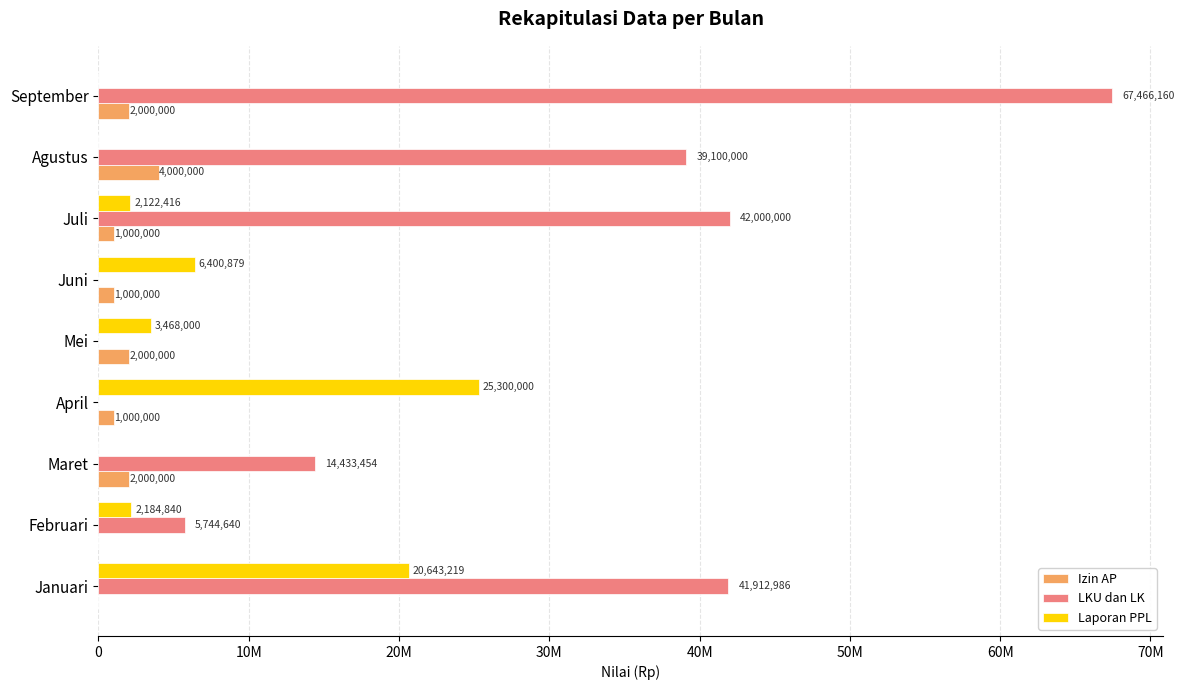

Rank the series by their average value, from highest to lowest.

LKU dan LK, Laporan PPL, Izin AP